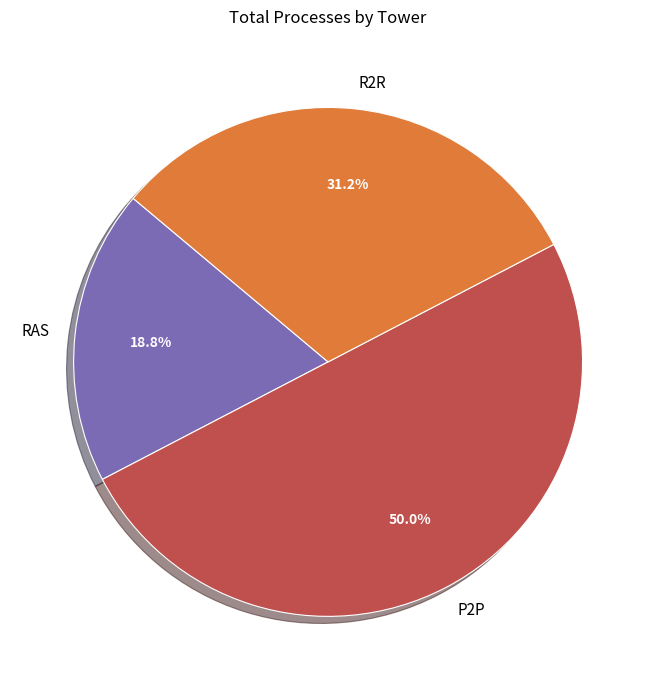

What percentage is the R2R slice, to the nearest percent?

31%